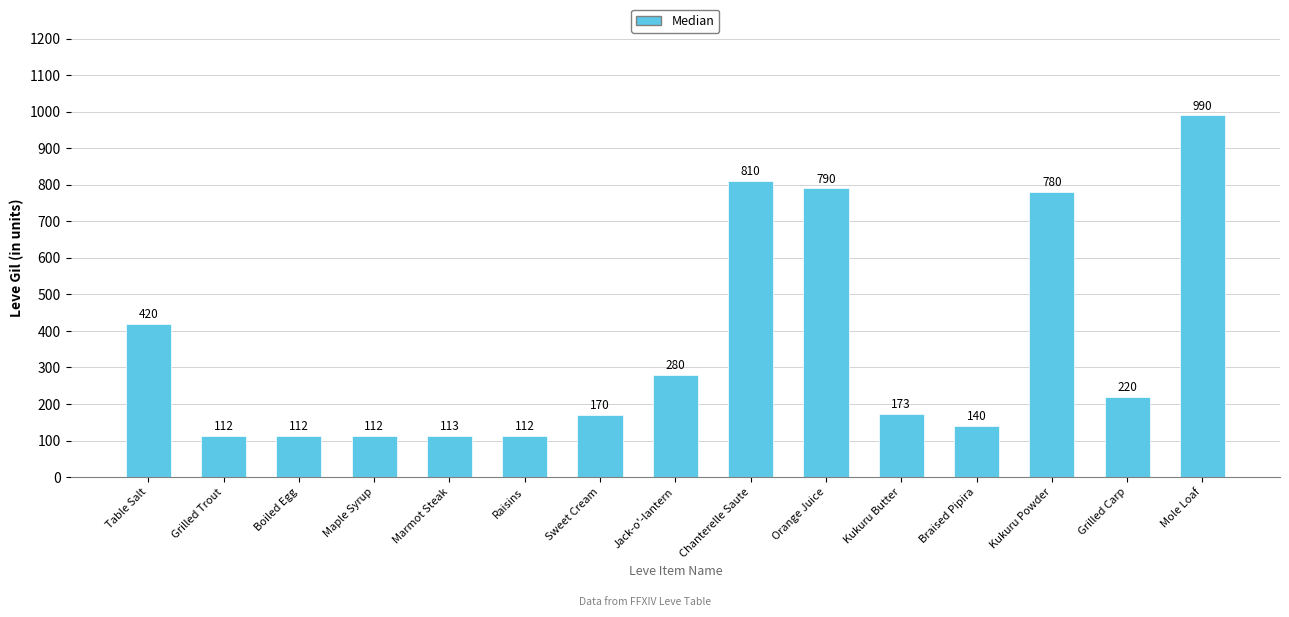

Which has a higher value, Maple Syrup or Grilled Carp?

Grilled Carp